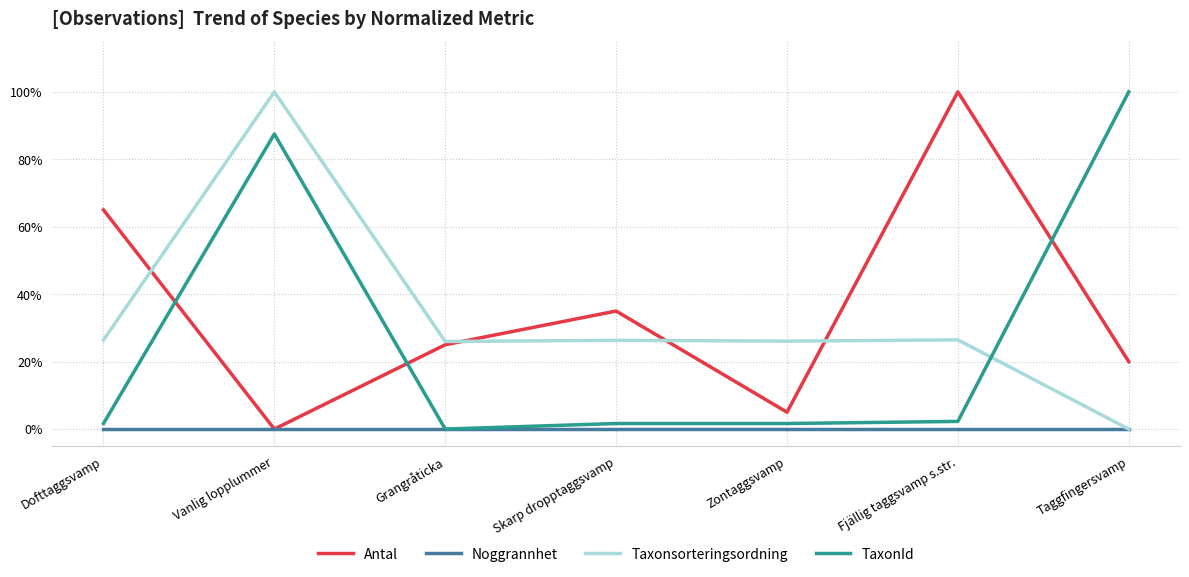

Is the value of TaxonId at Taggfingersvamp greater than the value of Noggrannhet at Fjällig taggsvamp s.str.?

Yes